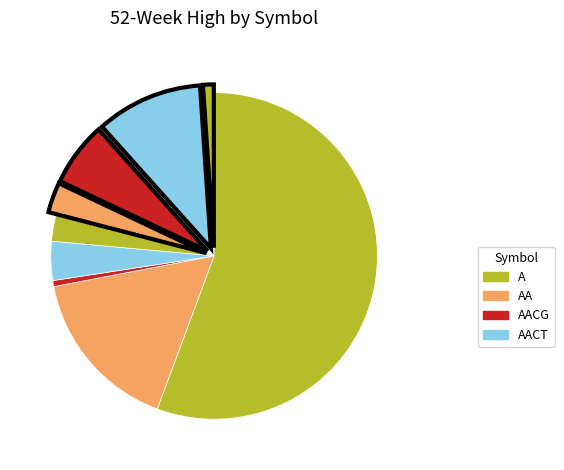

How many segments does this pie chart have?

9